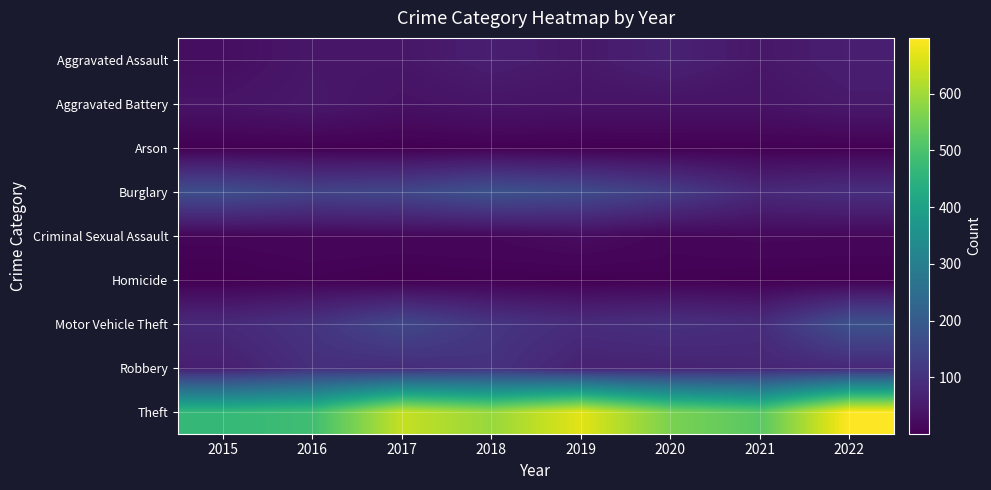

Which has a higher value, 2018 or 2015?

2018